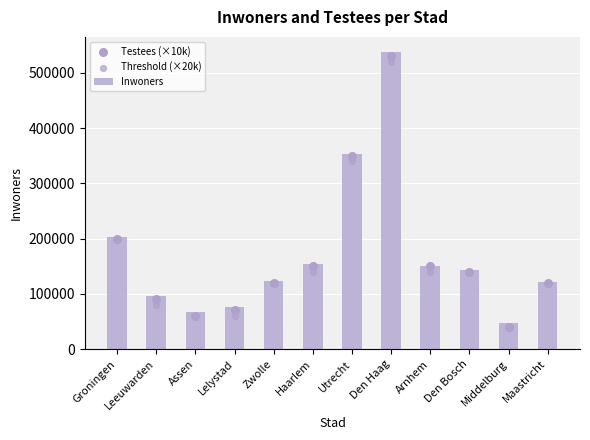

Which series reaches the maximum Y coordinate?

Inwoners